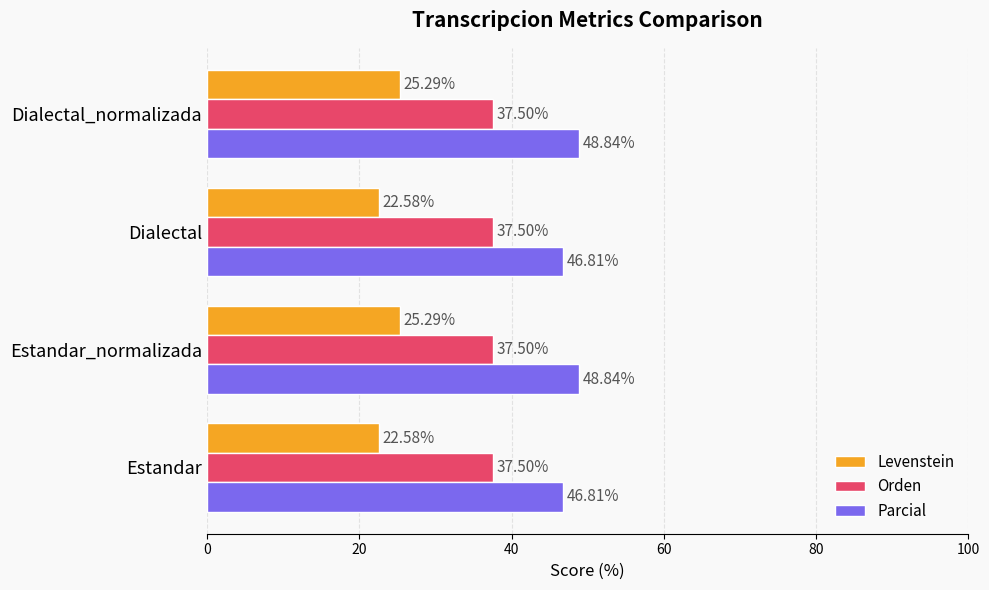

At Estandar, list the series in order from largest to smallest.

Parcial, Orden, Levenstein